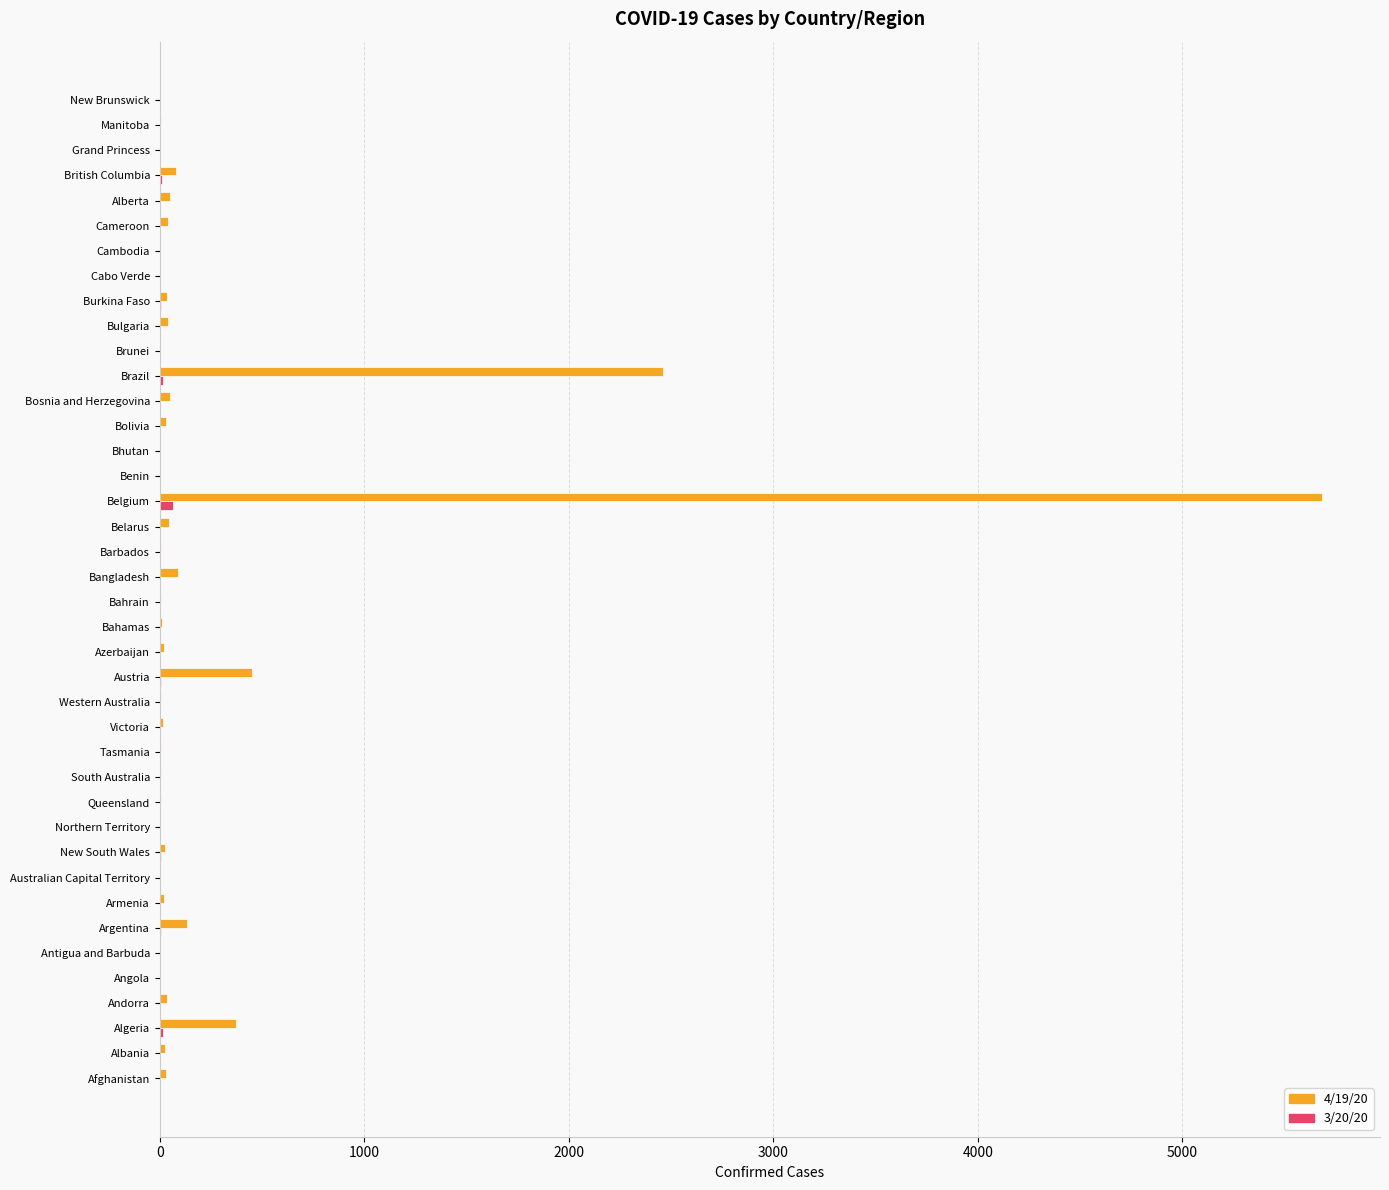

Which series has the largest total across all categories?

4/19/20